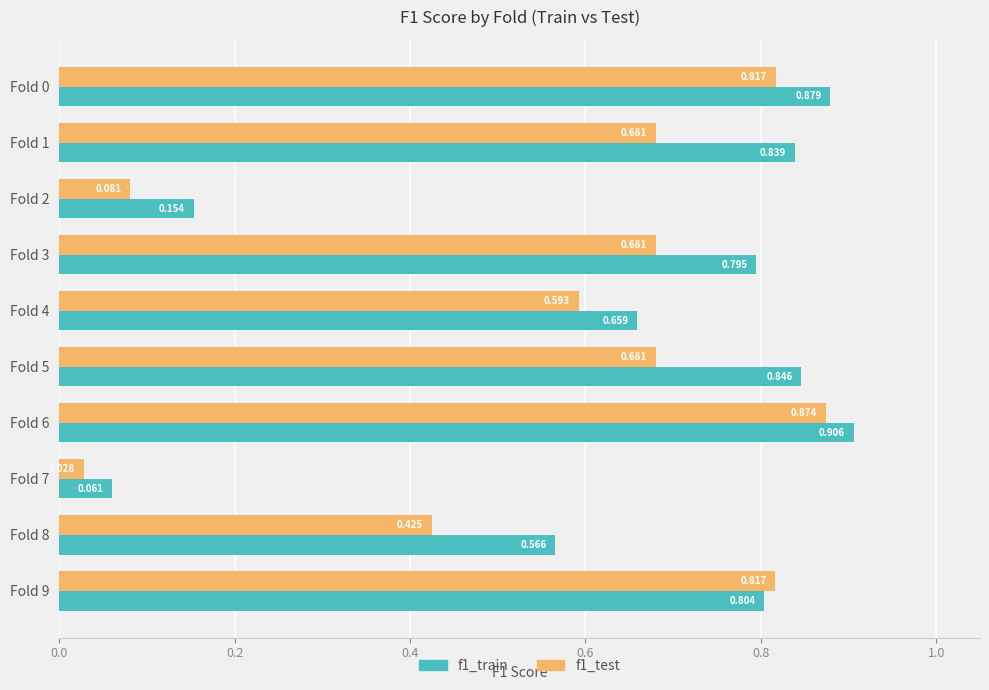

Is the value of f1_test at Fold 7 greater than the value of f1_train at Fold 2?

No